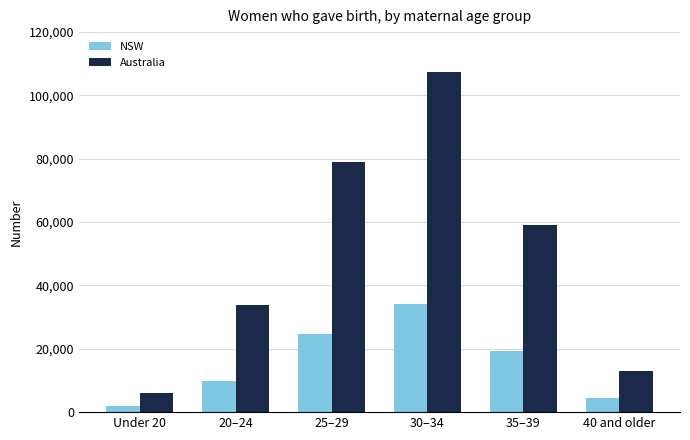

The value of Australia at 25–29 is 79091. True or false?

True